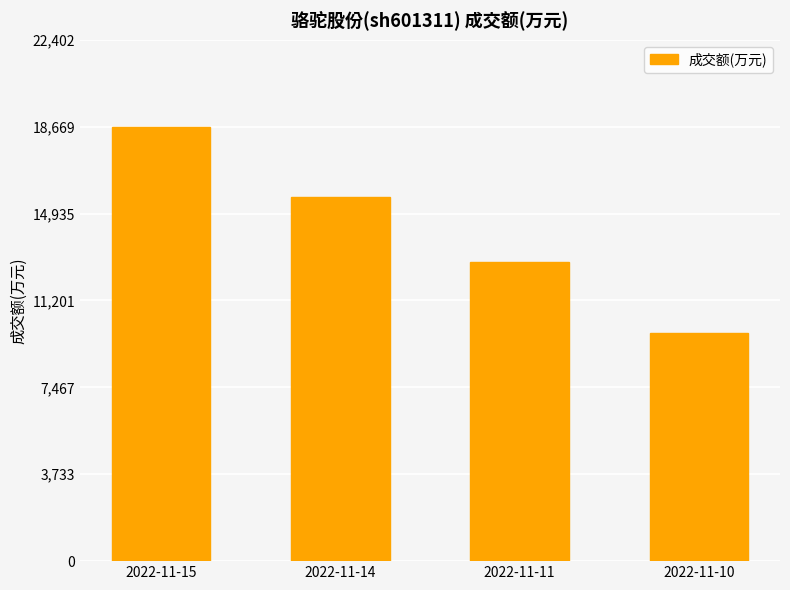

What is the greatest value displayed?

18669